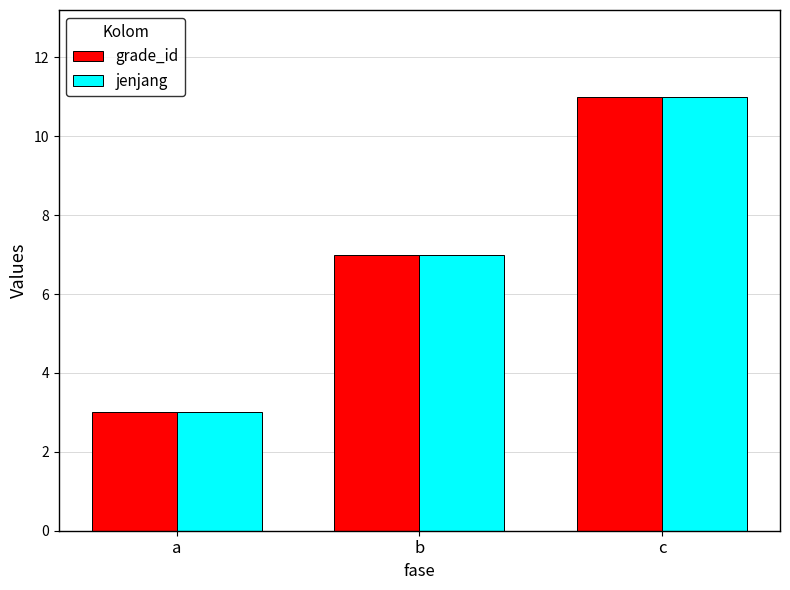

How many values in the jenjang series are below 7?

1